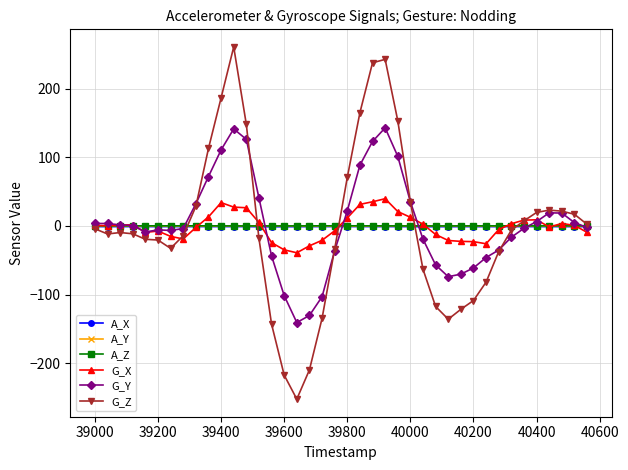

What is the highest value of the G_Z series?

260.7